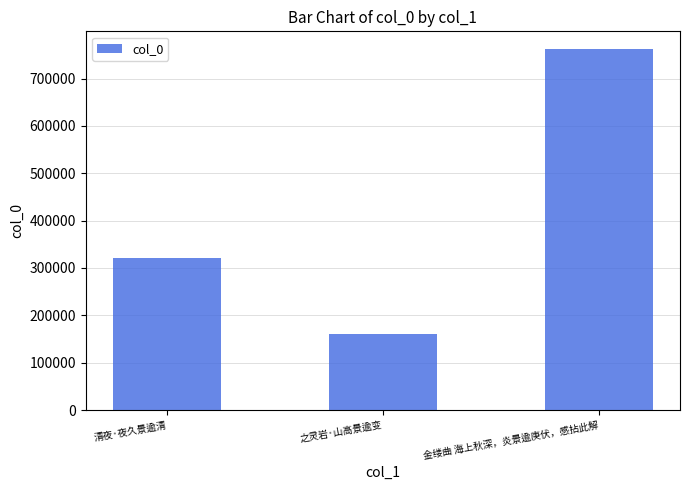

What is the change in value from 清夜·夜久景逾清 to 之灵岩·山高景逾变?

-160107